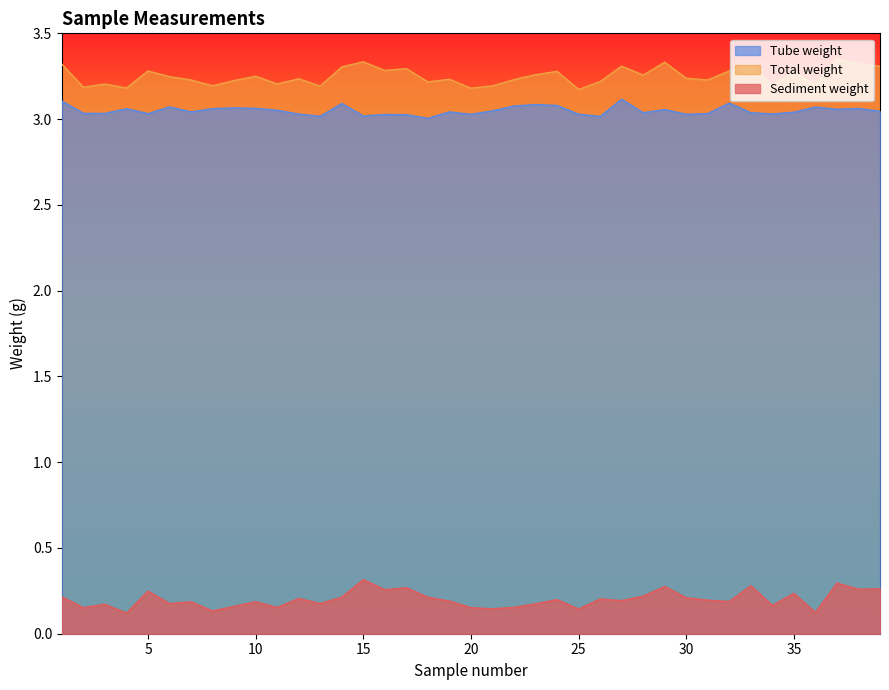

Reading left to right, list all the values displayed in this chart.

Sediment weight: 1=0.2	2=0.2	3=0.2	4=0.1	5=0.2	6=0.2	7=0.2	8=0.1	9=0.2	10=0.2	11=0.2	12=0.2	13=0.2	14=0.2	15=0.3	16=0.3	17=0.3	18=0.2	19=0.2	20=0.2	21=0.1	22=0.2	23=0.2	24=0.2	25=0.1	26=0.2	27=0.2	28=0.2	29=0.3	30=0.2	31=0.2	32=0.2	33=0.3	34=0.2	35=0.2	36=0.1	37=0.3	38=0.3	39=0.3
Total weight: 1=3.3	2=3.2	3=3.2	4=3.2	5=3.3	6=3.2	7=3.2	8=3.2	9=3.2	10=3.2	11=3.2	12=3.2	13=3.2	14=3.3	15=3.3	16=3.3	17=3.3	18=3.2	19=3.2	20=3.2	21=3.2	22=3.2	23=3.3	24=3.3	25=3.2	26=3.2	27=3.3	28=3.3	29=3.3	30=3.2	31=3.2	32=3.3	33=3.3	34=3.2	35=3.3	36=3.2	37=3.4	38=3.3	39=3.3
Tube weight: 1=3.1	2=3.0	3=3.0	4=3.1	5=3.0	6=3.1	7=3.0	8=3.1	9=3.1	10=3.1	11=3.1	12=3.0	13=3.0	14=3.1	15=3.0	16=3.0	17=3.0	18=3.0	19=3.0	20=3.0	21=3.0	22=3.1	23=3.1	24=3.1	25=3.0	26=3.0	27=3.1	28=3.0	29=3.1	30=3.0	31=3.0	32=3.1	33=3.0	34=3.0	35=3.0	36=3.1	37=3.1	38=3.1	39=3.0